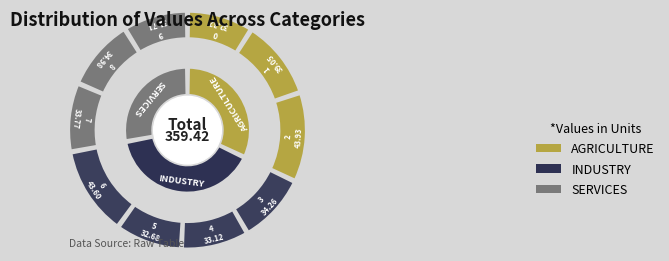

How many slices are in this pie chart?

10